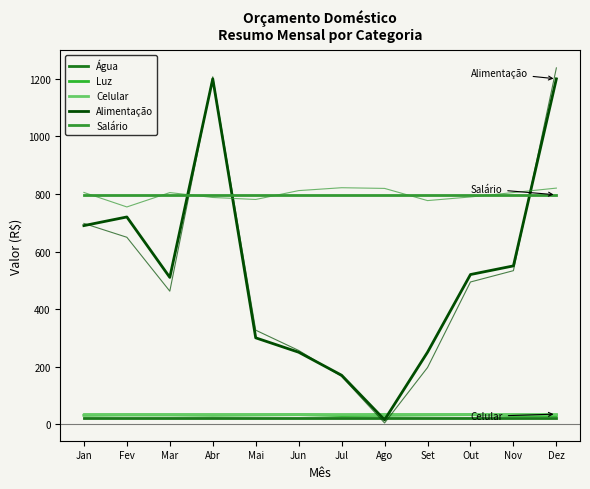

What is the label of the 3rd point from the left?

Mar